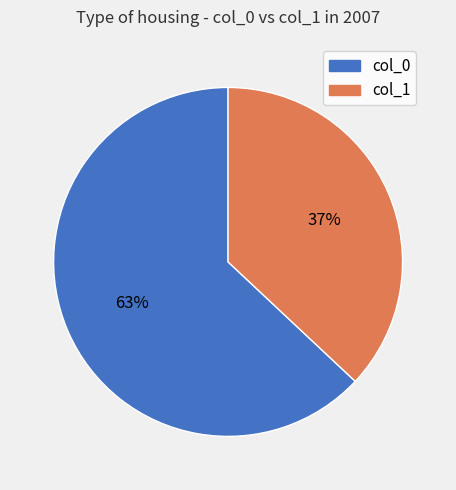

Is there any slice that represents more than half of the pie?

Yes